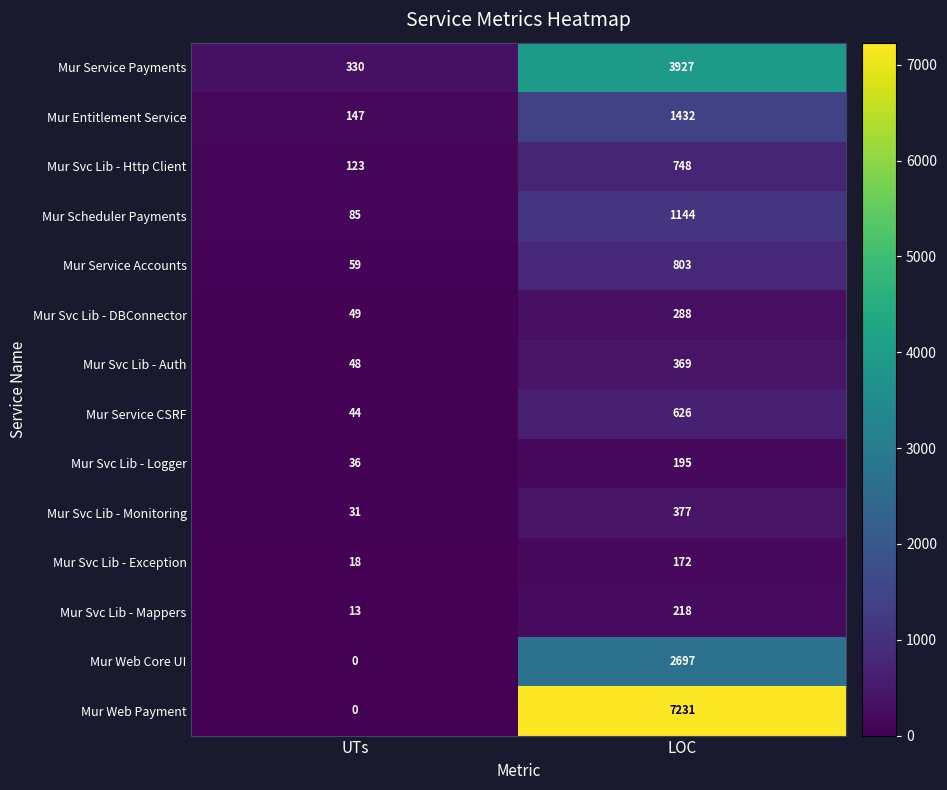

What value does the Mur Svc Lib - Mappers series have at LOC, to the nearest 5?

220